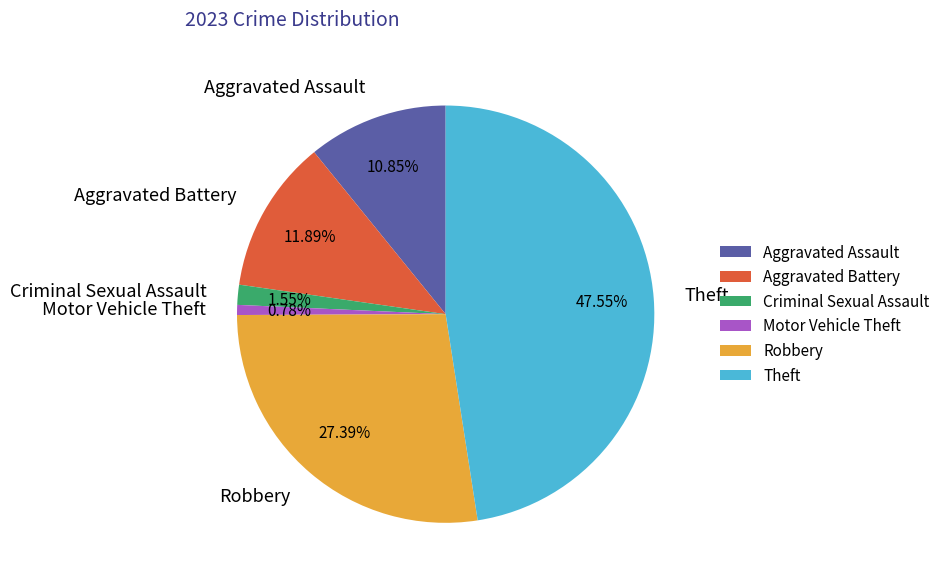

Which has a higher value, Robbery or Criminal Sexual Assault?

Robbery